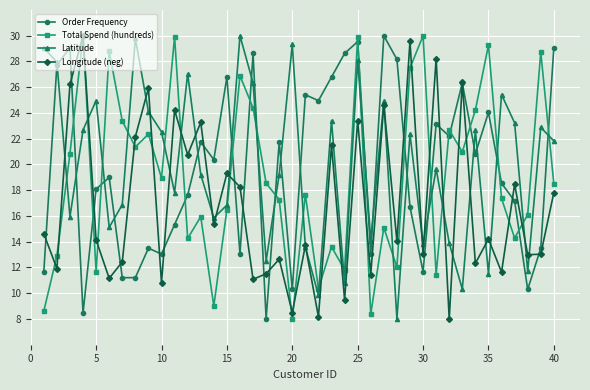

How many data points in Latitude are above 21?

20